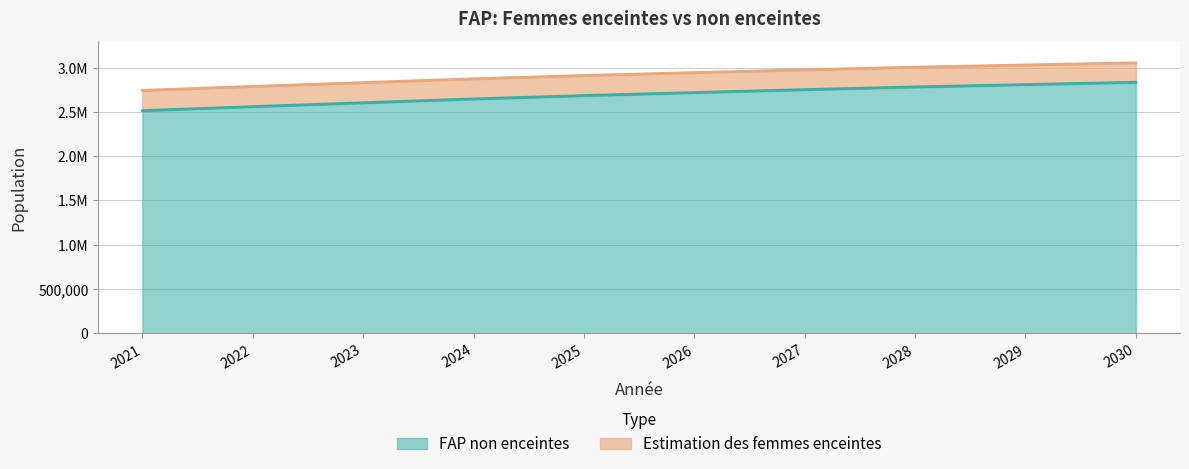

How many distinct data groups are displayed?

1